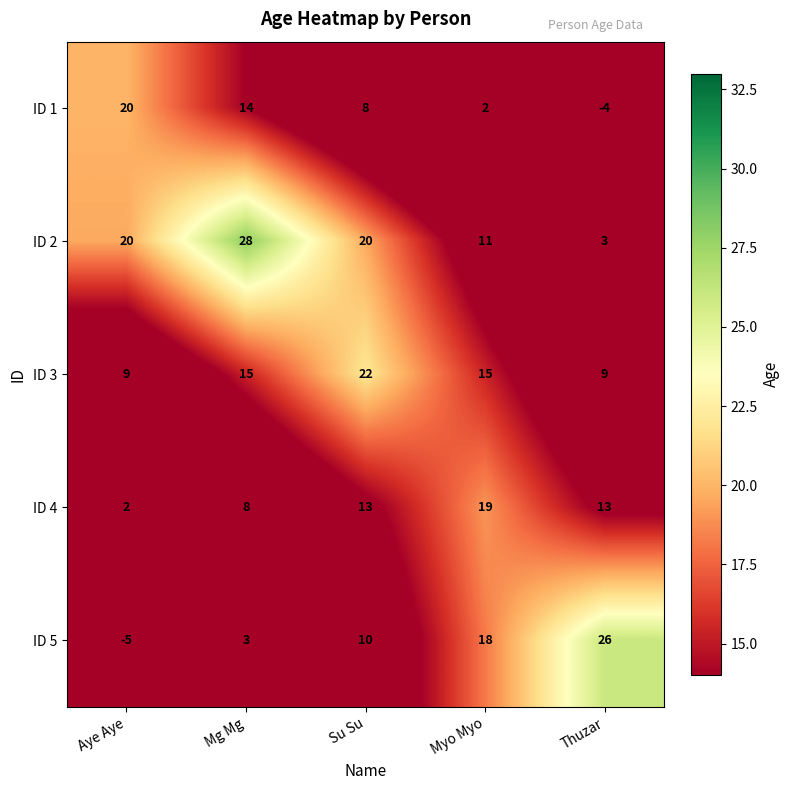

At Myo Myo, list the series in order from smallest to largest.

ID 1, ID 2, ID 3, ID 5, ID 4